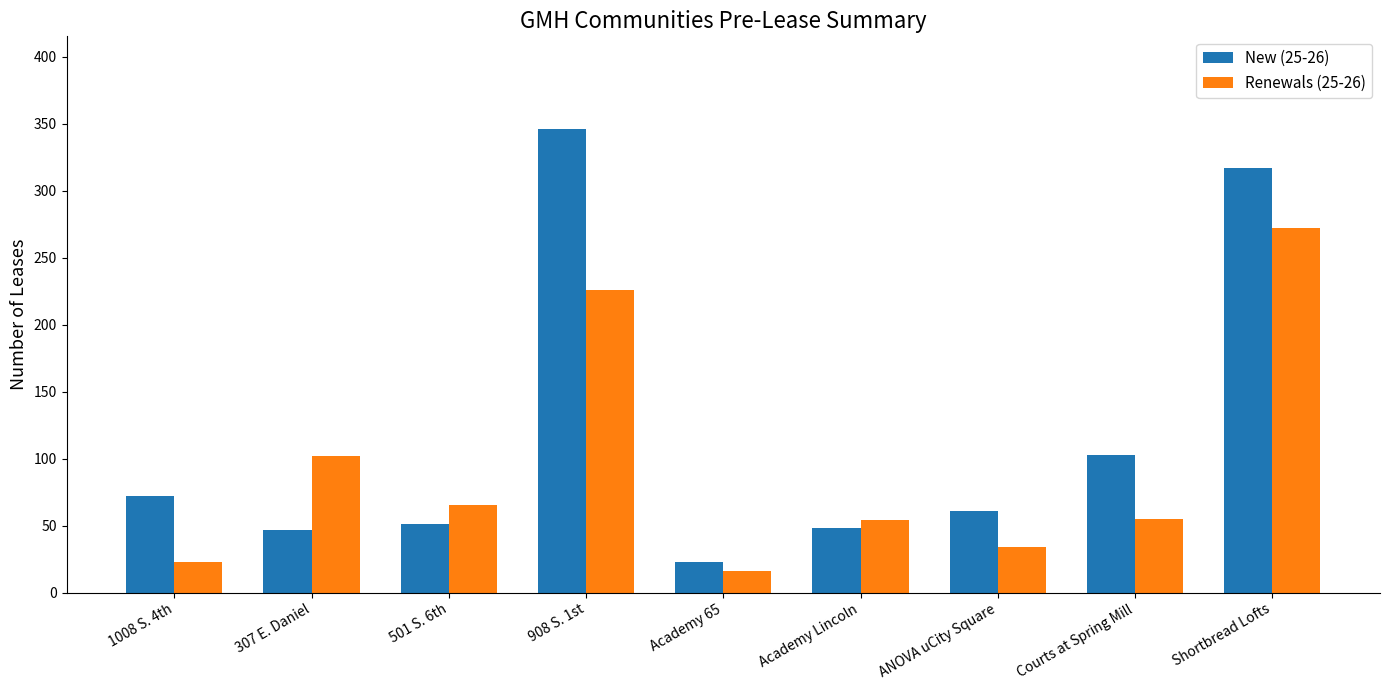

List the series in order of their peak value, lowest first.

Renewals (25-26), New (25-26)